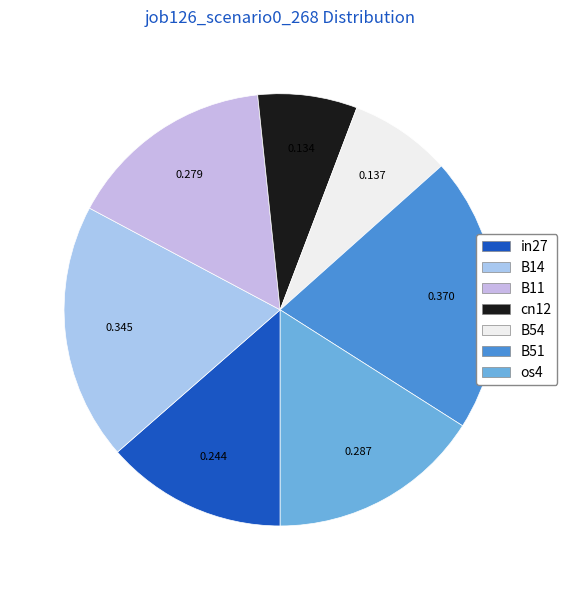

Count the number of slices in the pie.

7